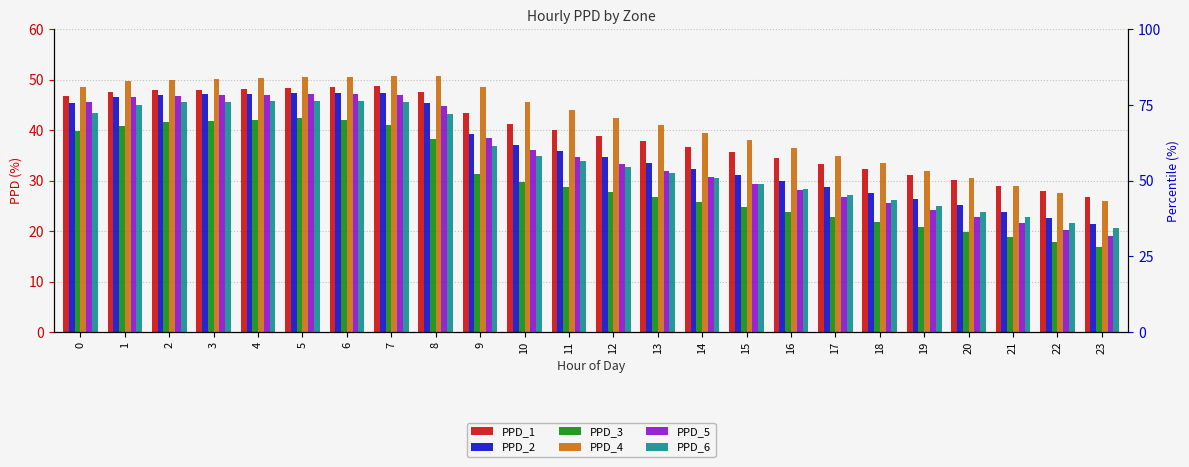

What are all the series names shown in the legend?

PPD_1, PPD_2, PPD_3, PPD_4, PPD_5, PPD_6